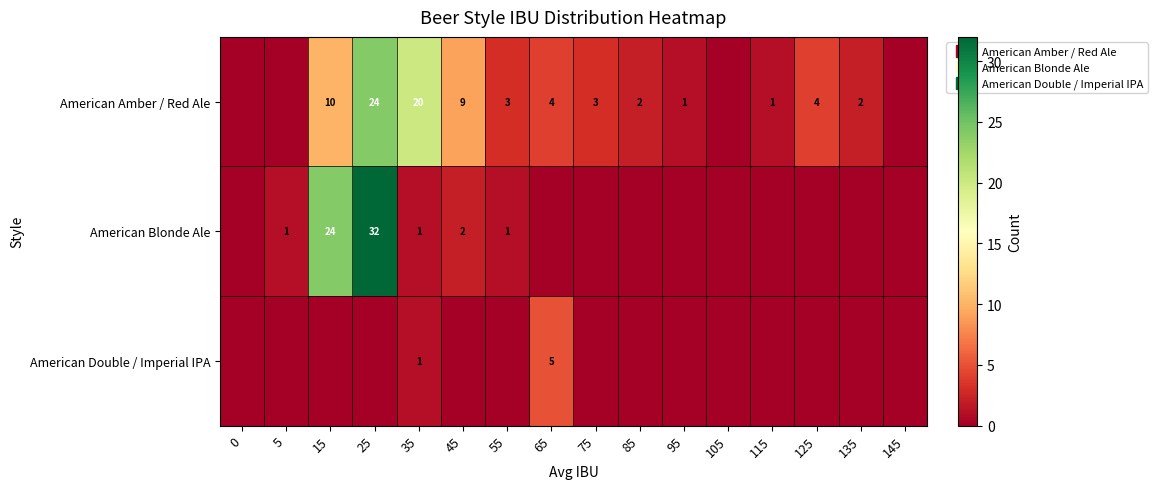

List the series in order of their peak value, highest first.

American Blonde Ale, American Amber / Red Ale, American Double / Imperial IPA